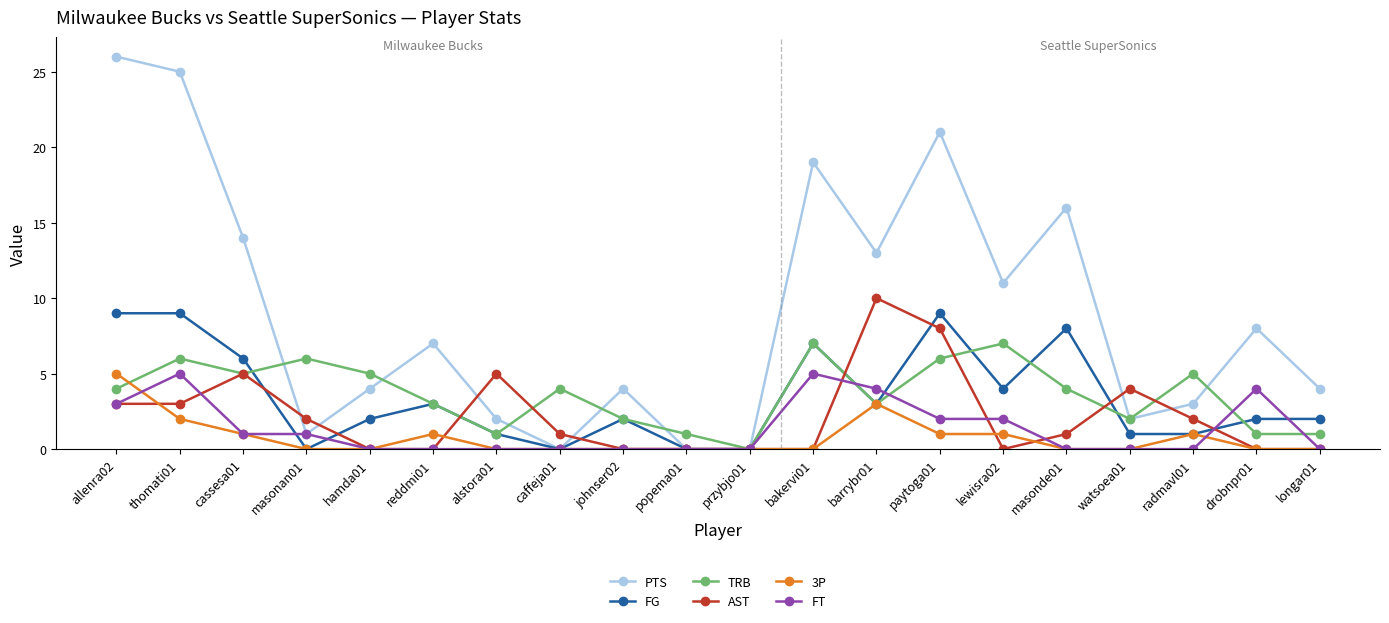

Count the FT values in the range 0 to 3.

16